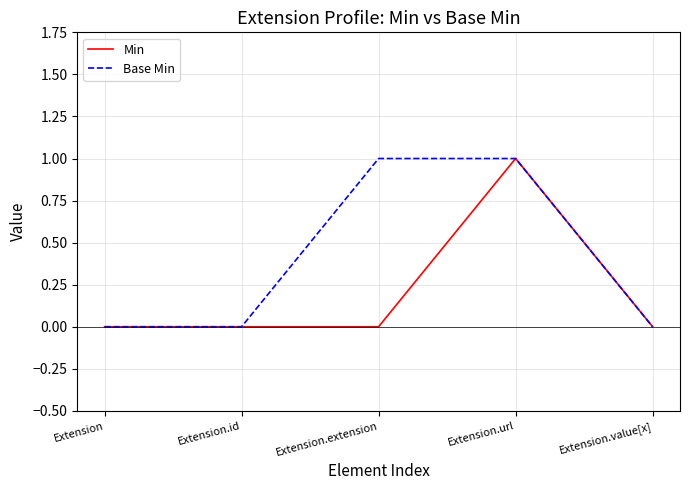

List the series in order of their overall mean, highest first.

Base Min, Min